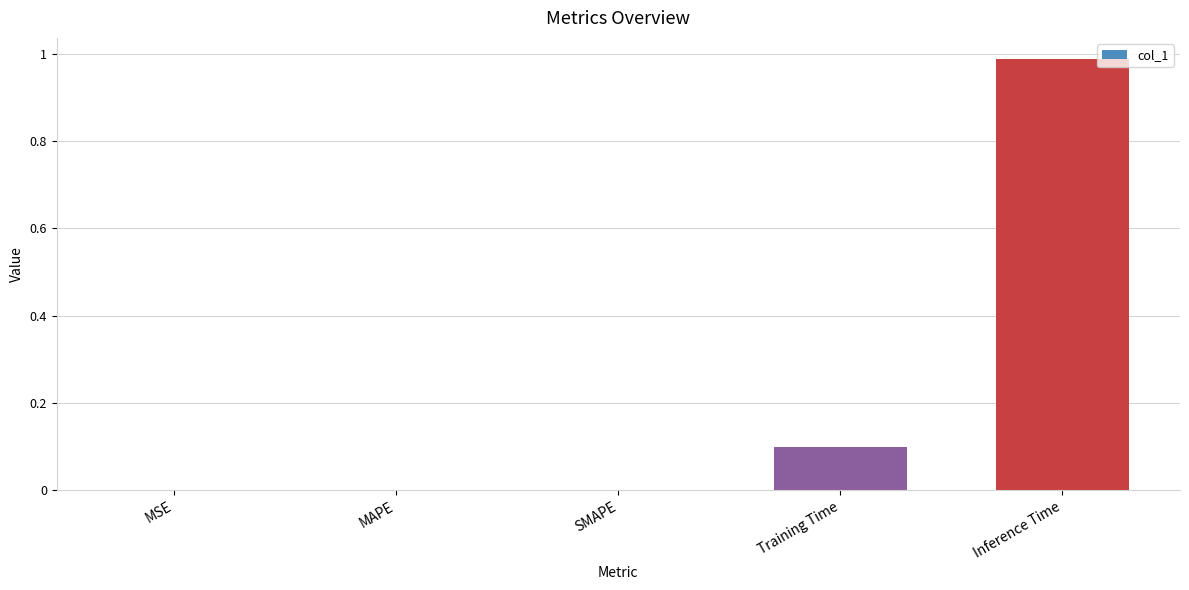

What is the sum of all values?

1.1